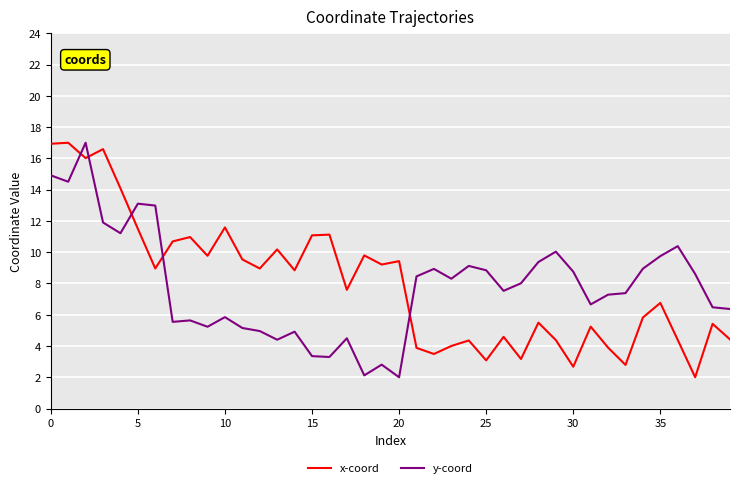

What is the minimum value for y-coord?

2.0